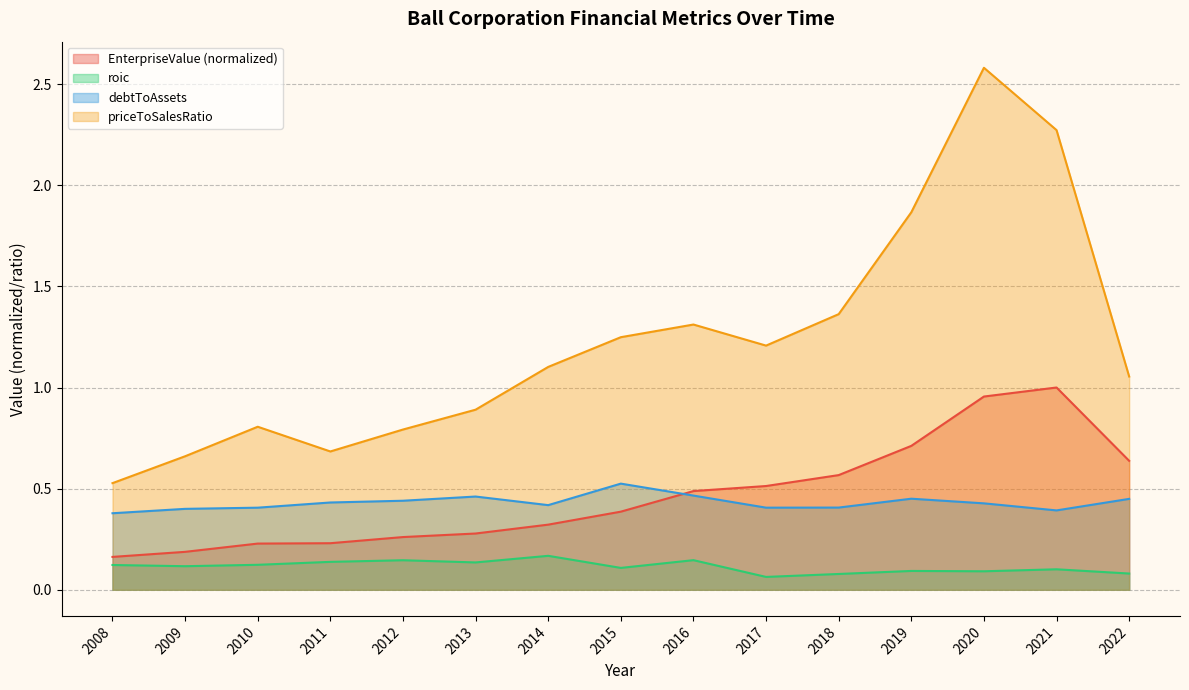

Which series has the largest total across all categories?

priceToSalesRatio